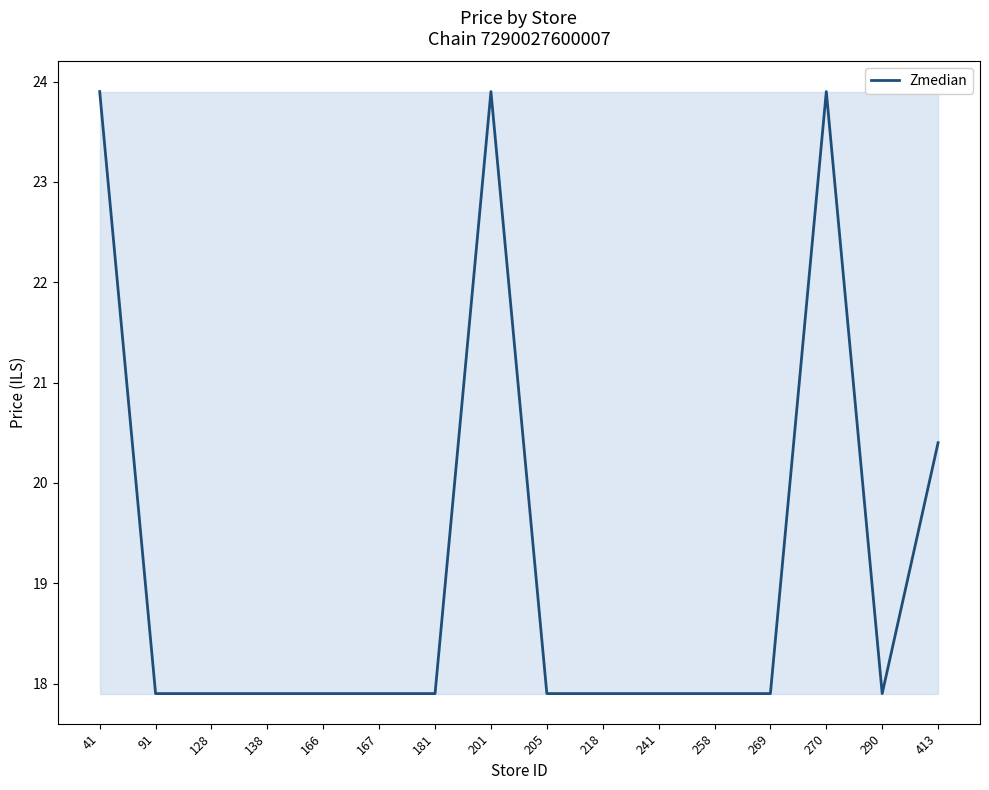

How many categories are shown in the chart?

16